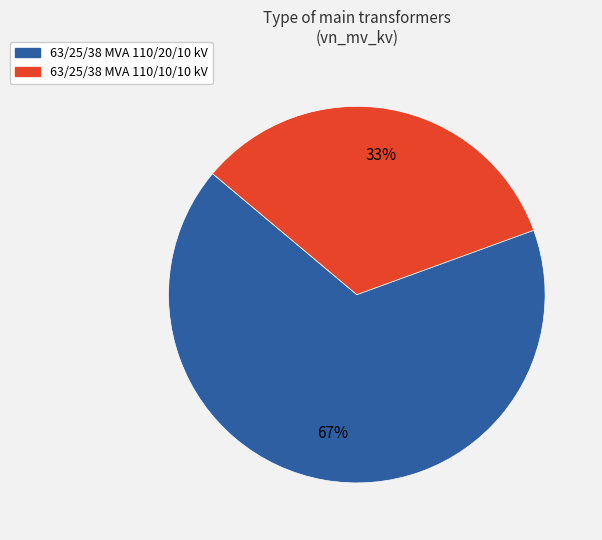

Is there a majority slice in this chart?

Yes